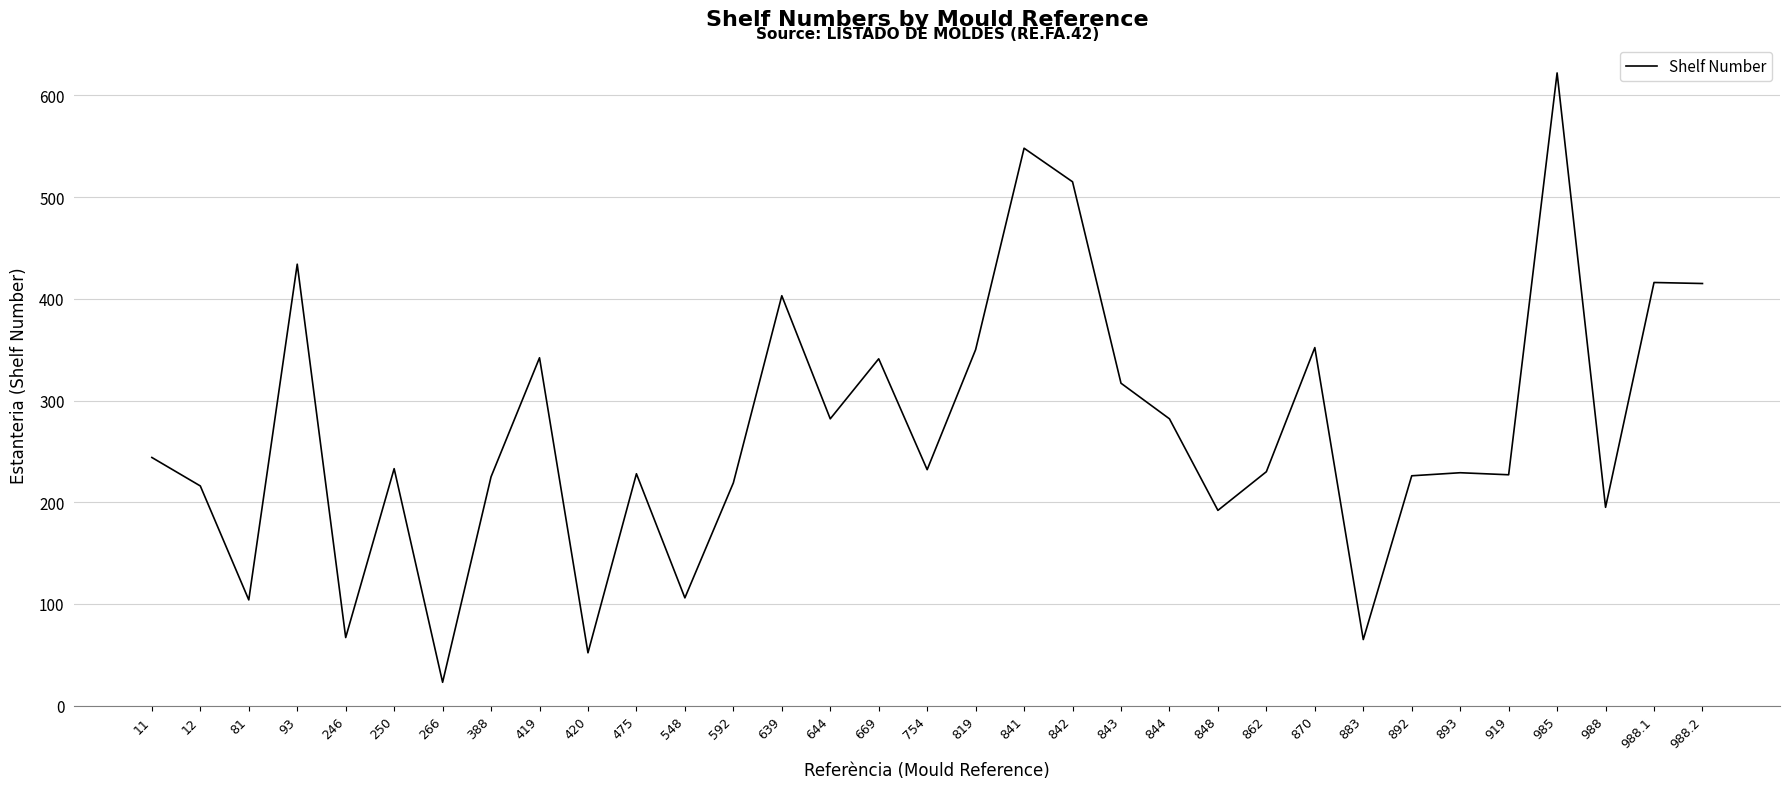

At which label is the value closest to 322?

843